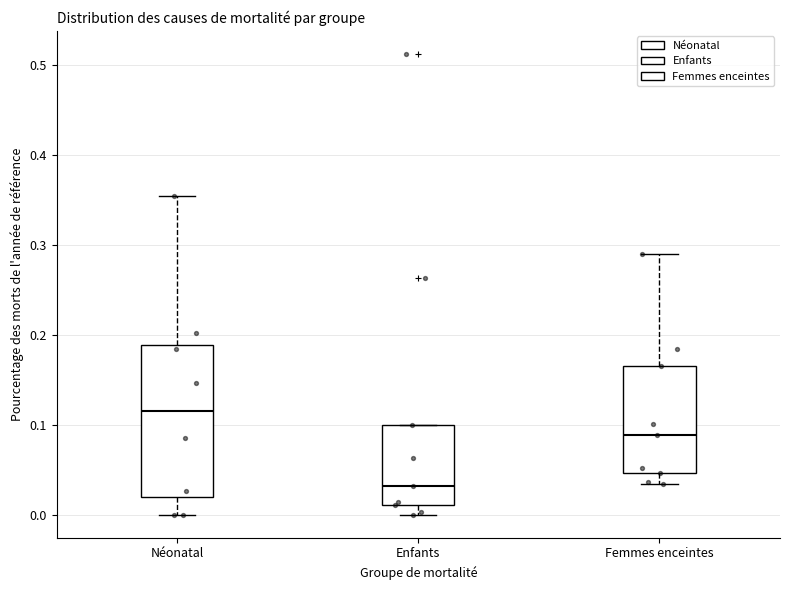

Reading left to right, transcribe this box plot: for each box, give where its median line is, the range the box spans, and where its two whiskers end, as read against the y-axis. The values are not printed on the chart, so give them approximately, as read against the axis.

Néonatal: median 0.12, box 0.02 to 0.19, whiskers 0.00 to 0.35
Enfants: median 0.03, box 0.01 to 0.10, whiskers 0.00 to 0.10
Femmes enceintes: median 0.09, box 0.05 to 0.17, whiskers 0.03 to 0.29